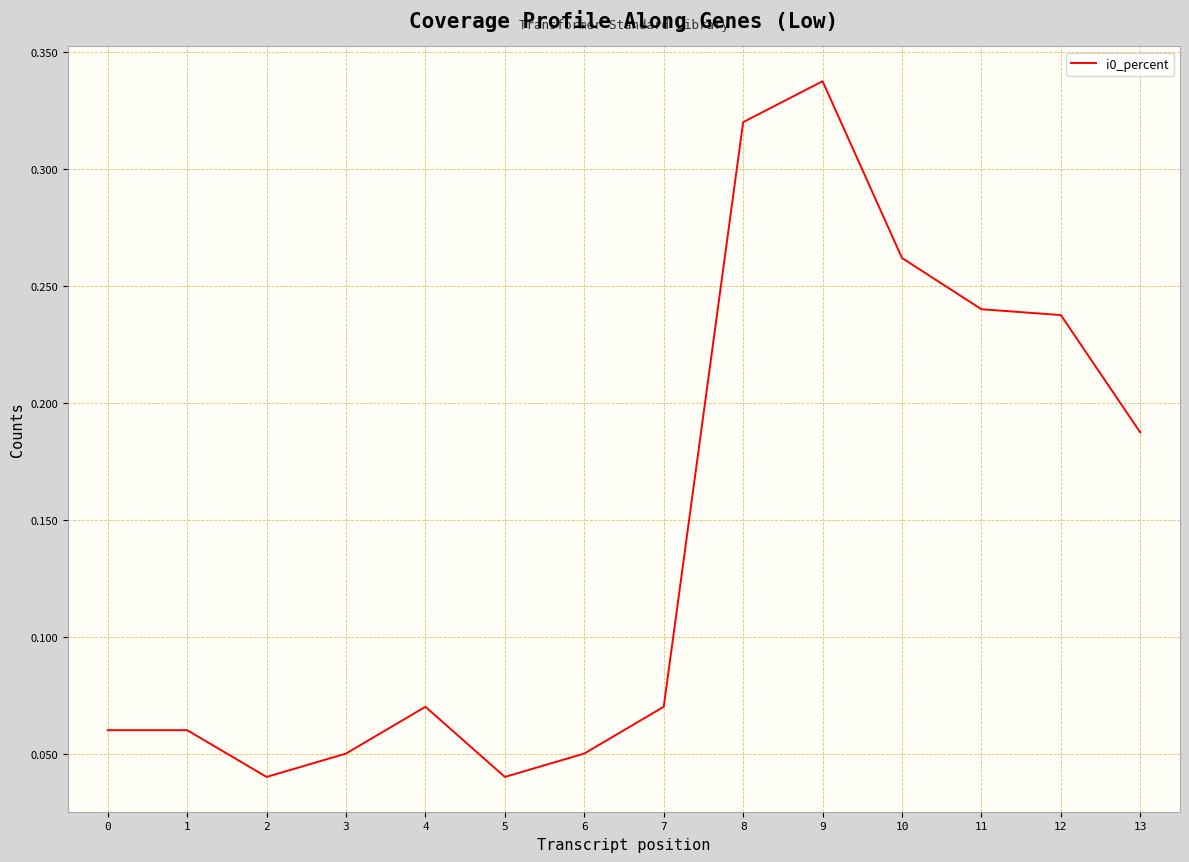

True or false: the data has more than 1 interior local peaks.

True